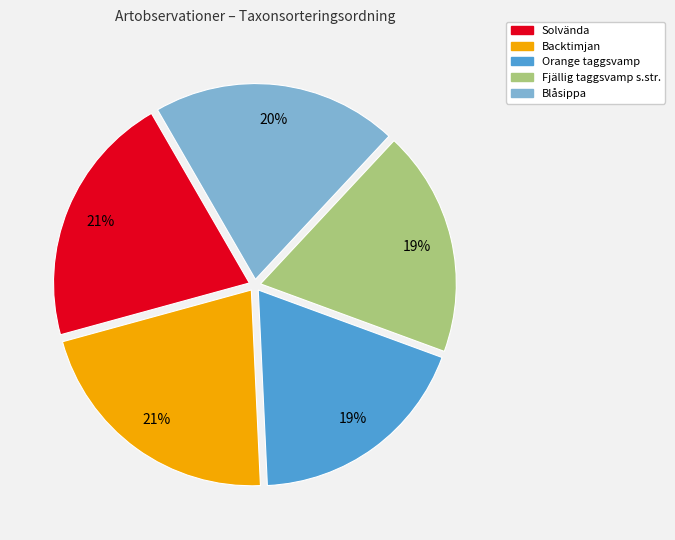

How many segments does this pie chart have?

5